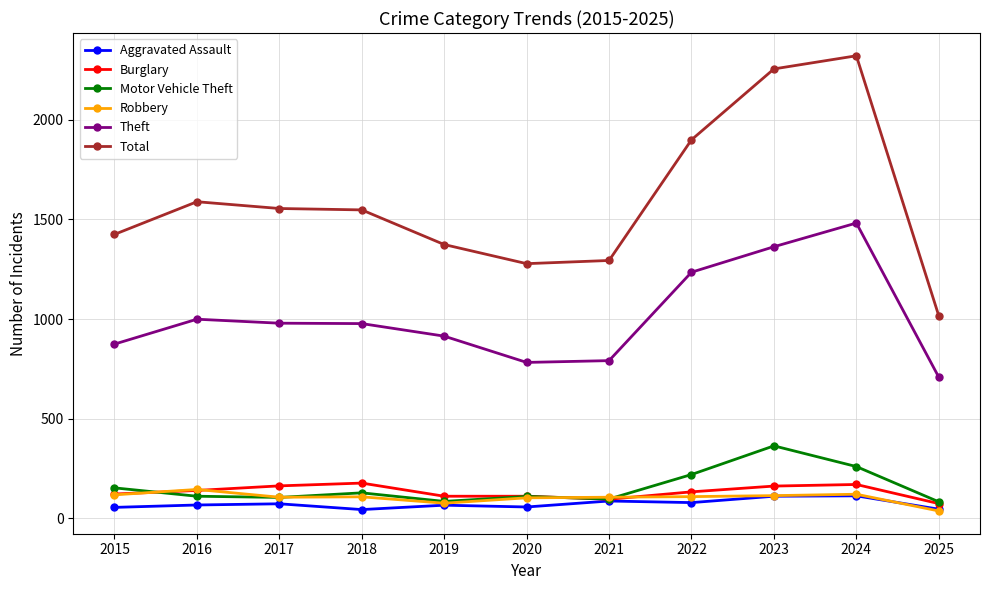

True or false: Total and Aggravated Assault cross at least once.

False